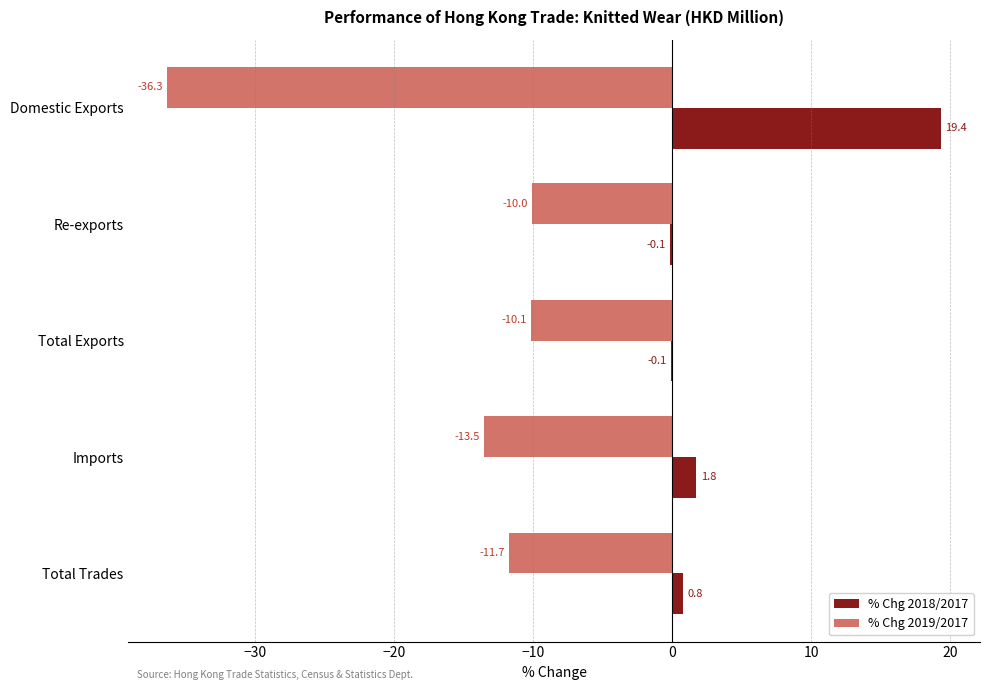

What are all the series names shown in the legend?

% Chg 2018/2017, % Chg 2019/2017